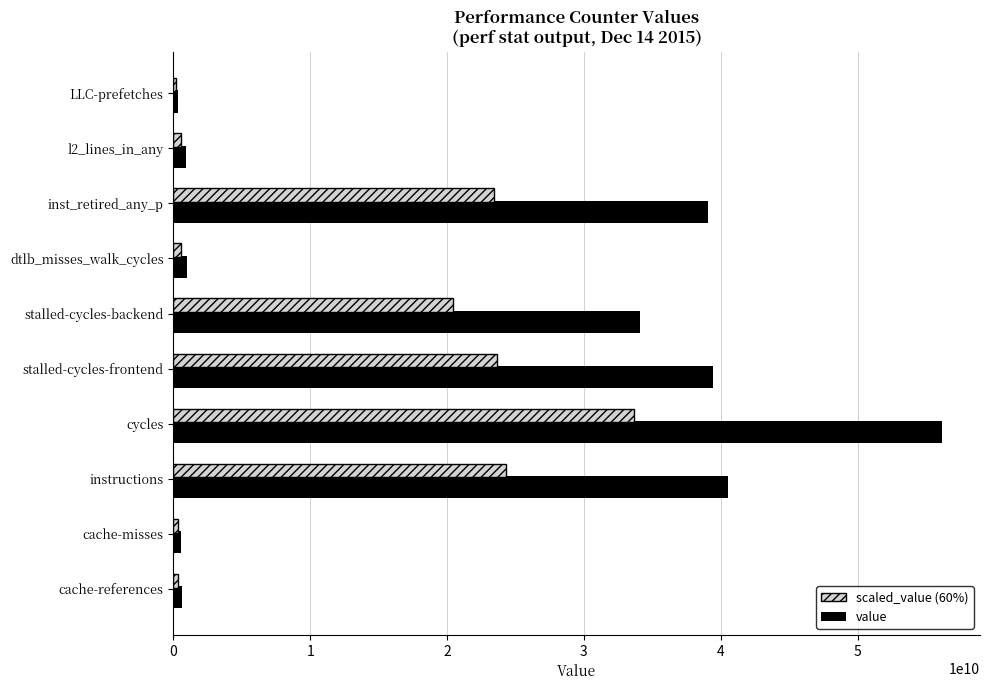

What is the total value across all series at inst_retired_any_p?

62514849558.4